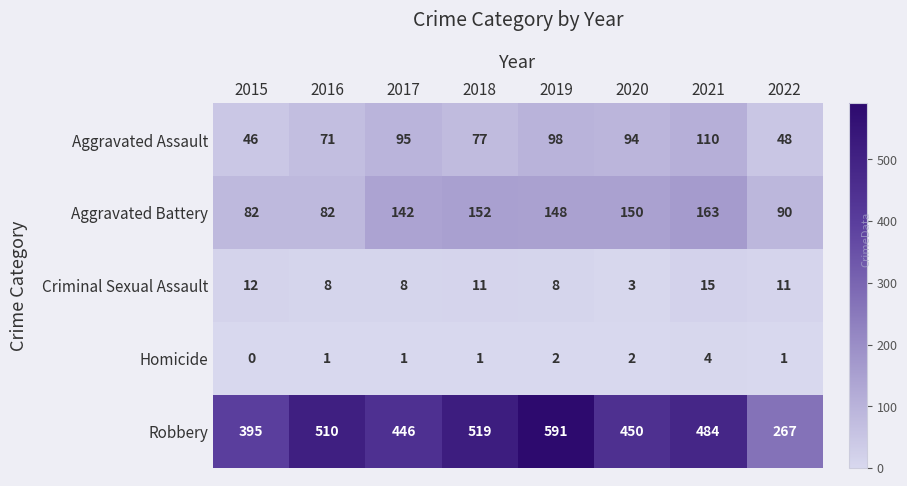

True or false: Criminal Sexual Assault has a value of 3 at 2022.

False